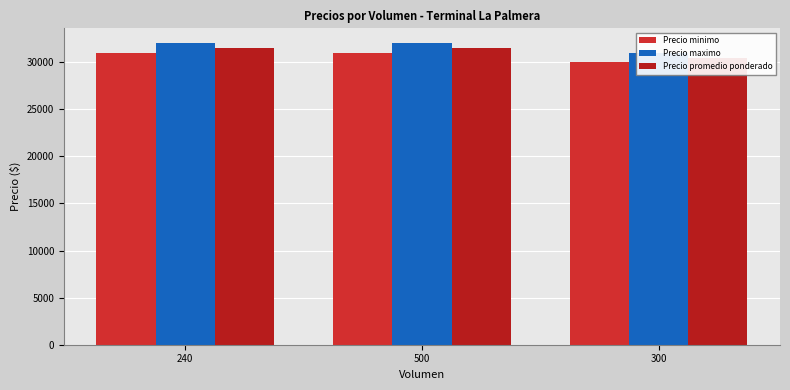

What is the difference between the maximum and minimum values in the Precio minimo series?

1000